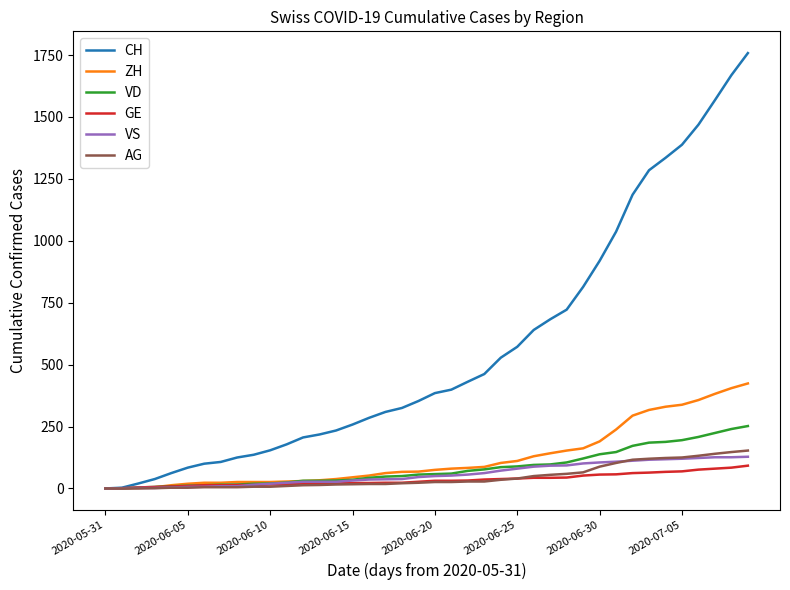

Is this an area chart (filled region under the line)?

No